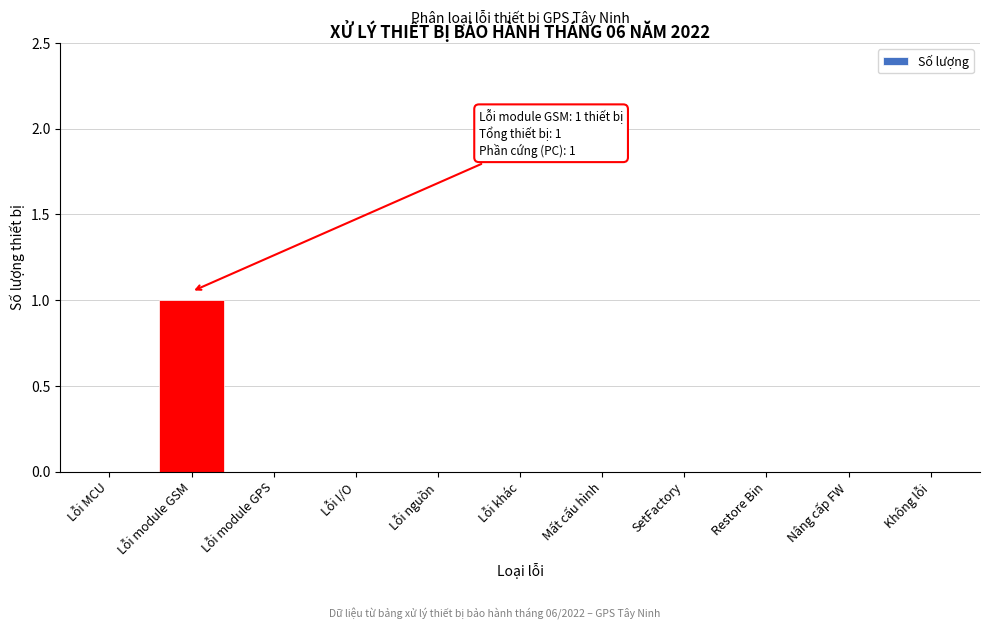

Reading left to right, extract all data points from this chart.

Lỗi MCU=0	Lỗi module GSM=1	Lỗi module GPS=0	Lỗi I/O=0	Lỗi nguồn=0	Lỗi khác=0	Mất cấu hình=0	SetFactory=0	Restore Bin=0	Nâng cấp FW=0	Không lỗi=0